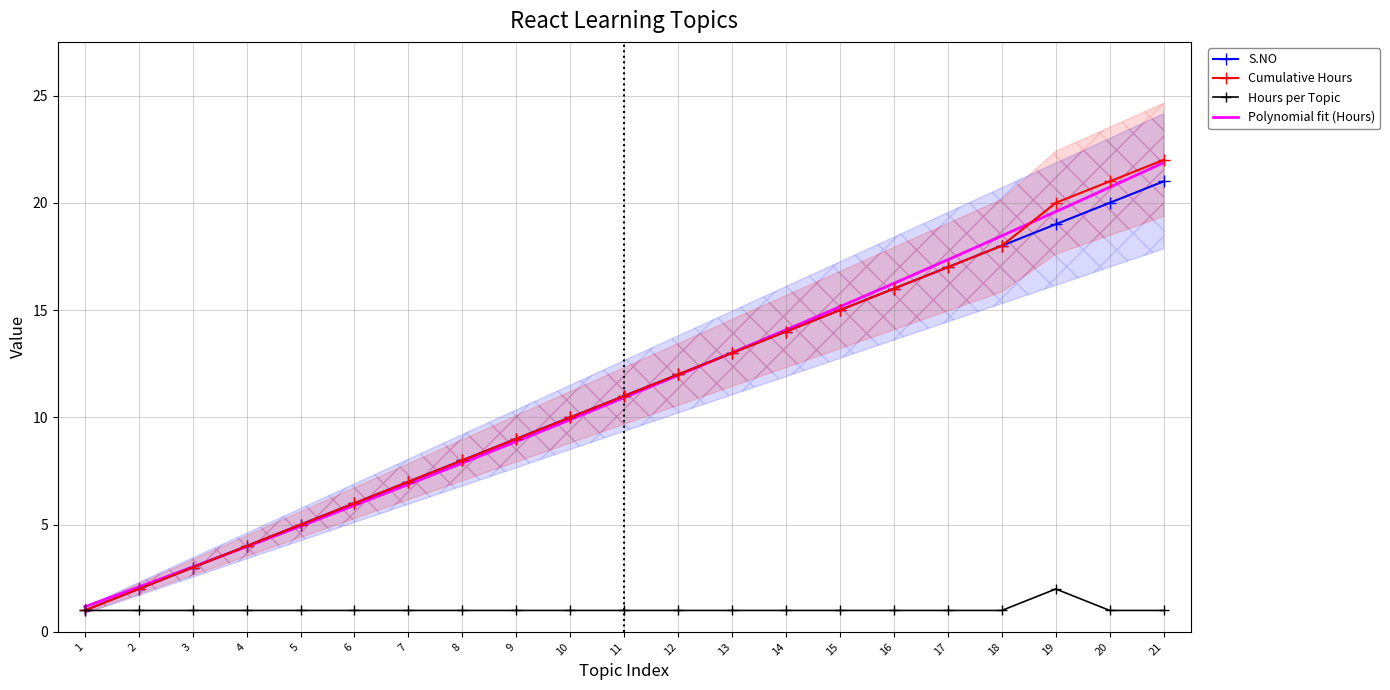

At which label does Cumulative Hours reach its peak?

21